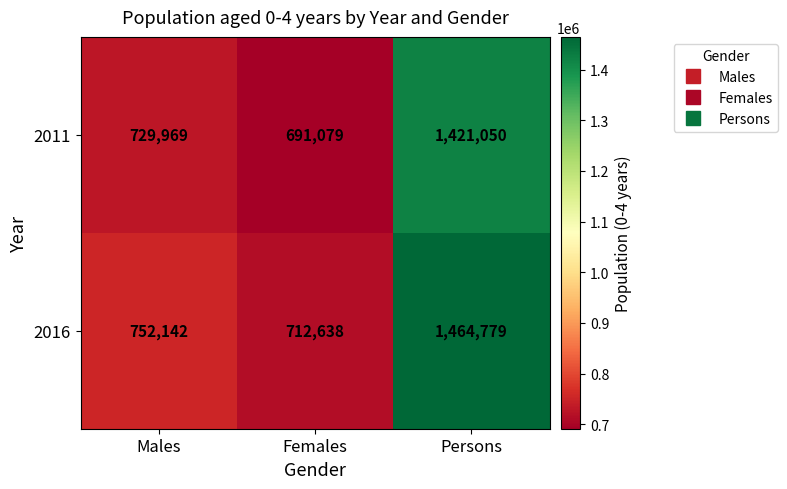

Reading right to left, list all the values displayed in this chart.

2011: 1421050	691079	729969
2016: 1464779	712638	752142